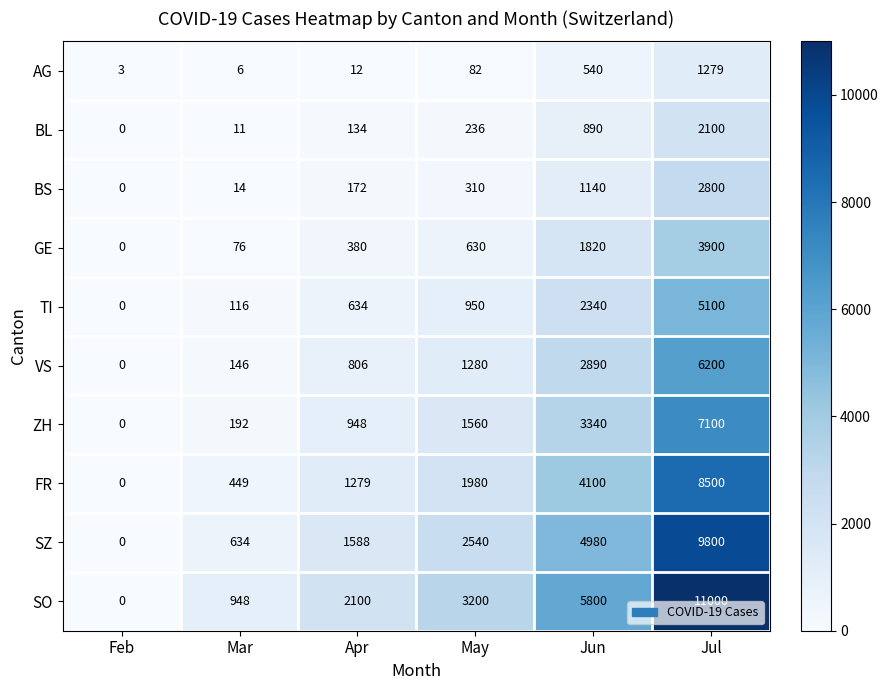

Read the SO value at Apr.

2100